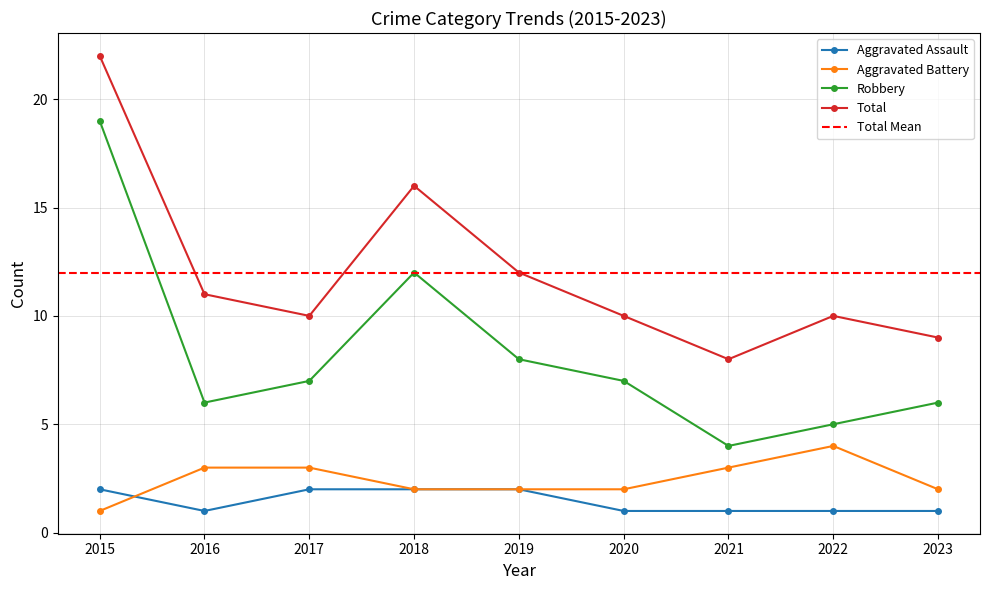

What is the minimum value for Aggravated Assault?

1